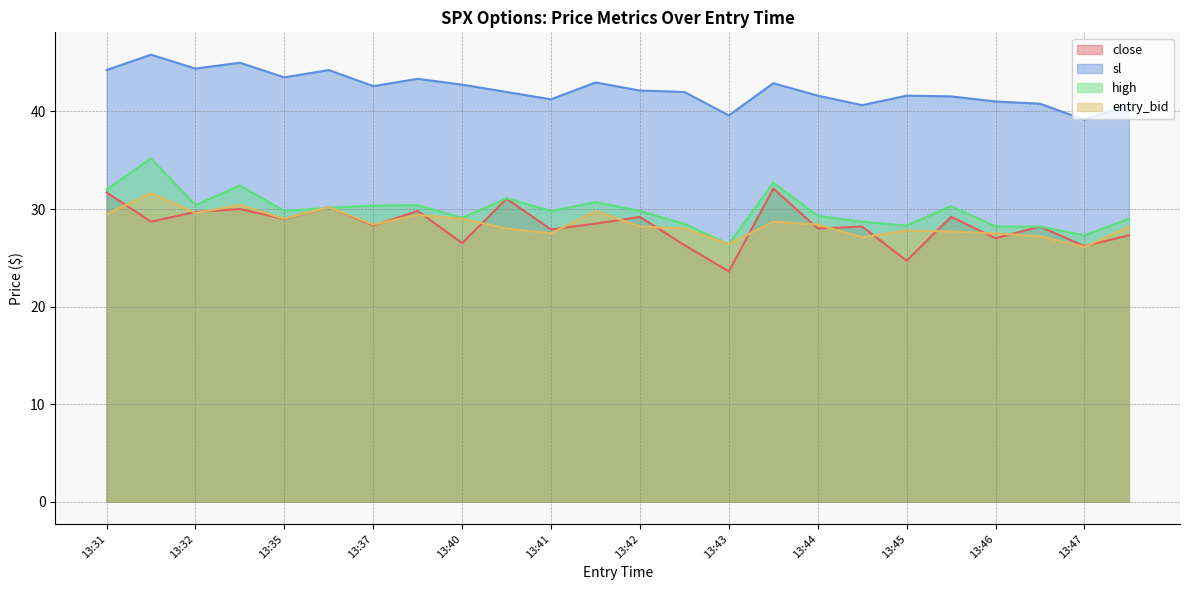

What is the maximum value for sl?

45.8